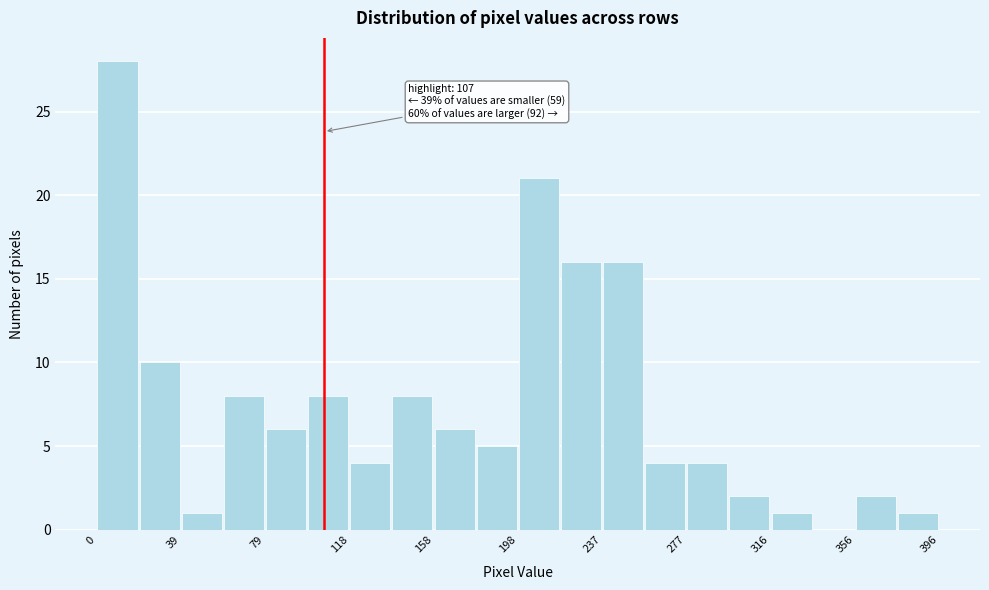

Around what value on the x-axis is the tallest bar? Give the approximate position of its centre, as read against the axis.

10